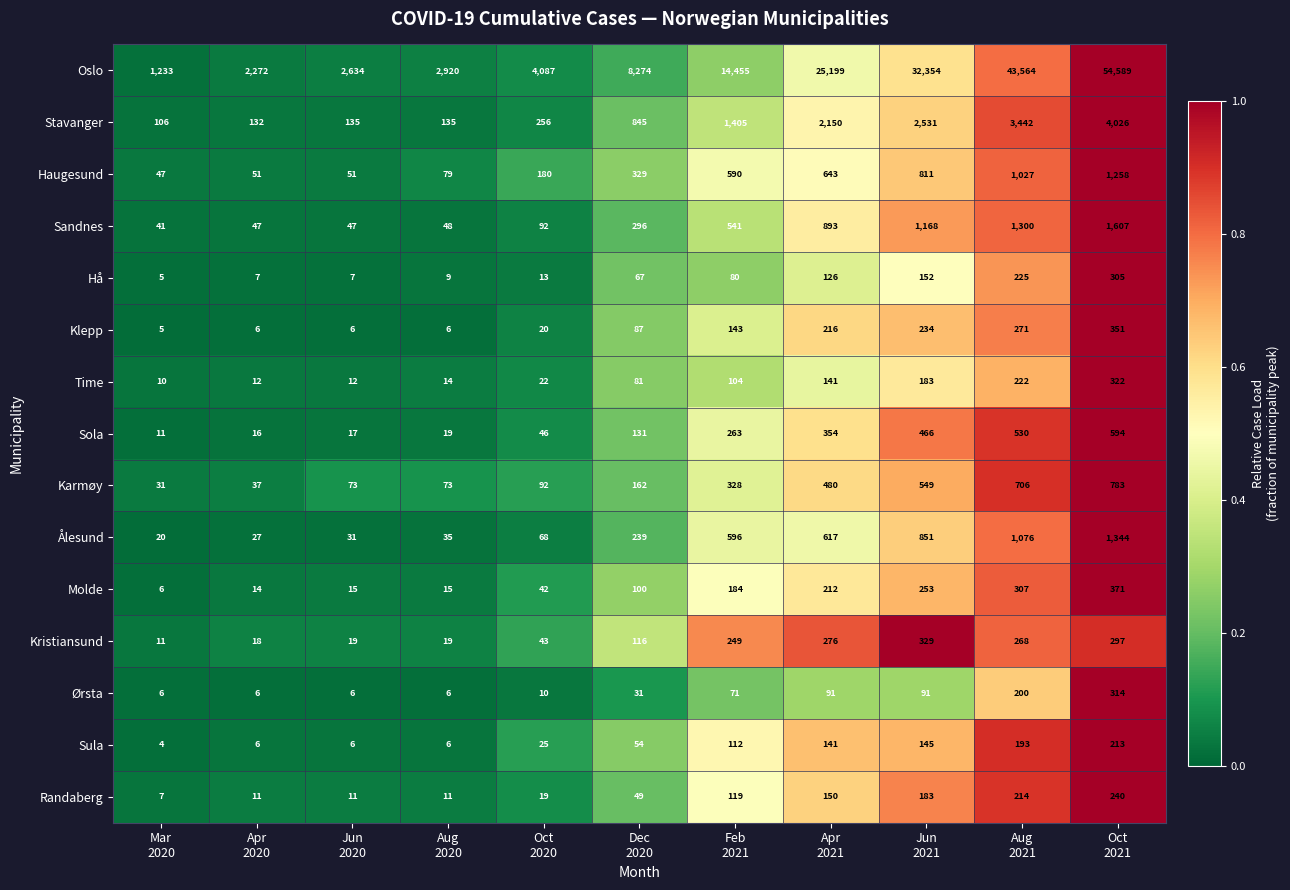

Which series has the largest total across all categories?

Oslo